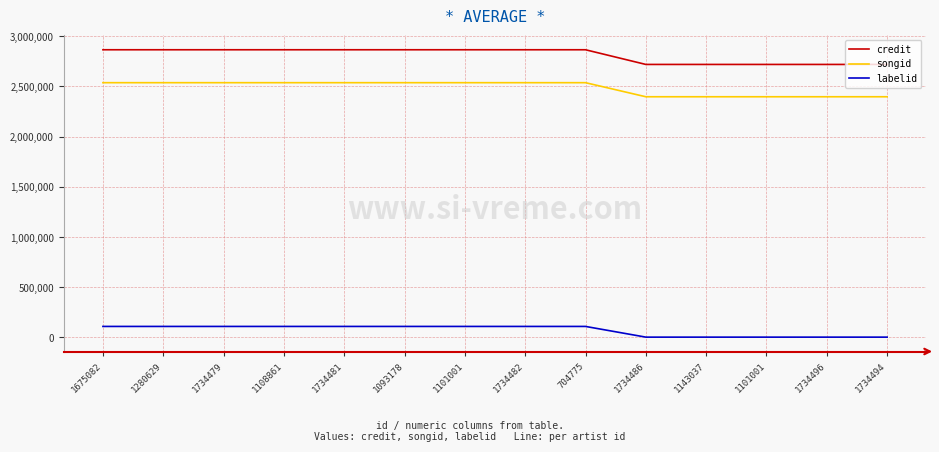

What is the difference between the maximum and minimum values in the credit series?

146157